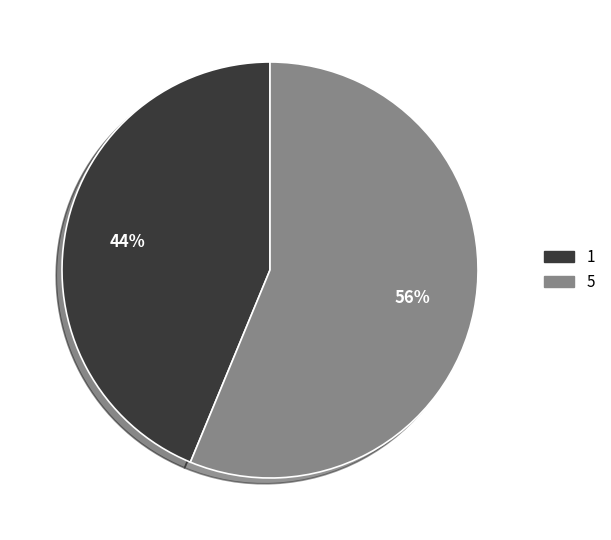

To the nearest percent, what is the combined percentage of 5 and 1?

100%